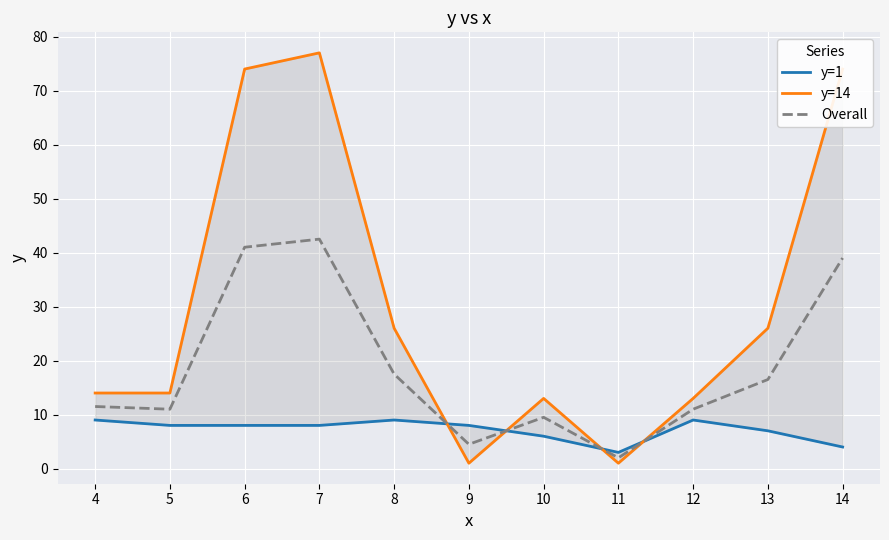

How many lines are shown in the chart?

3